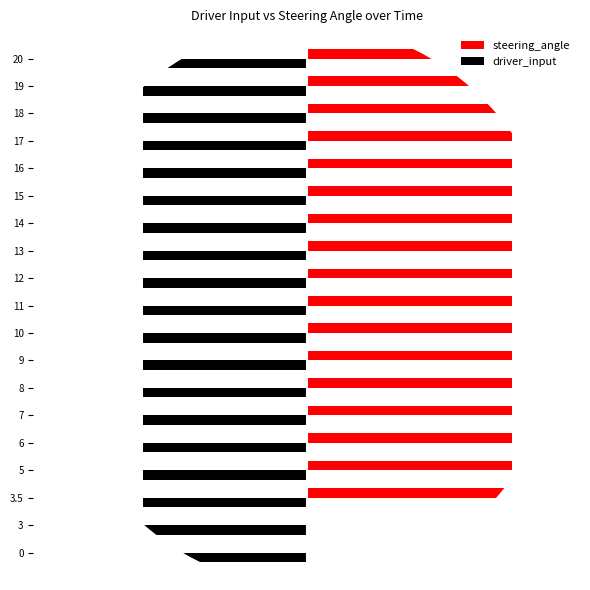

What is the value of the driver_input bar at the 16th from the left?

0.3